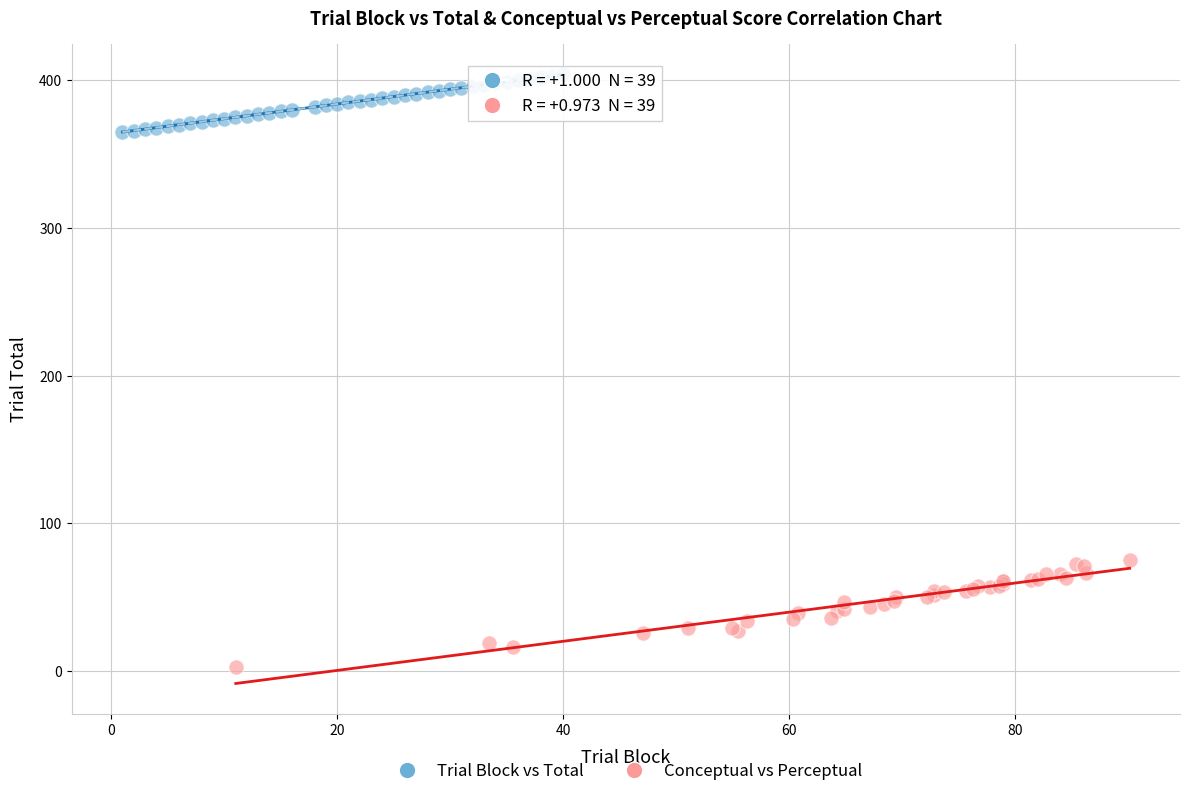

Which series has the widest spread of Y values?

Conceptual vs Perceptual